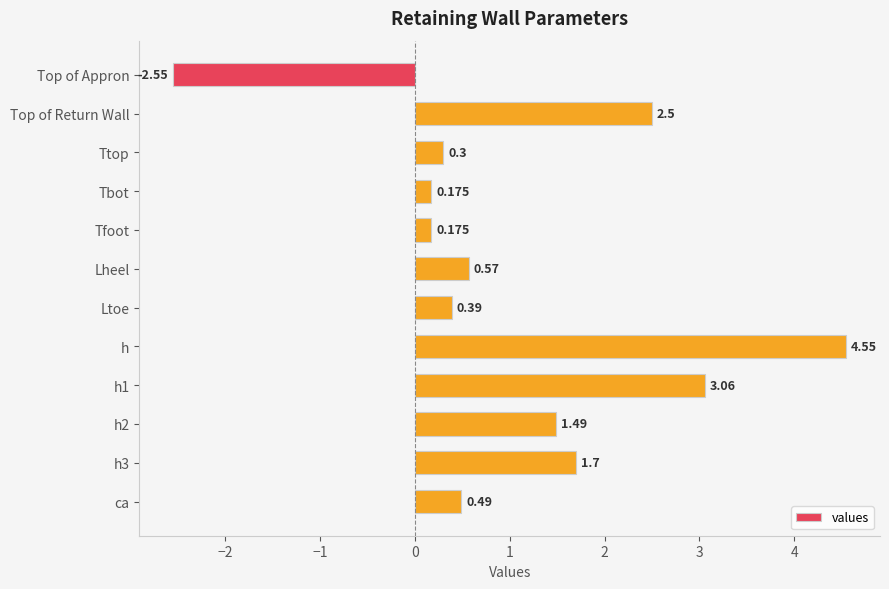

At which category does the chart reach its peak across all series?

h